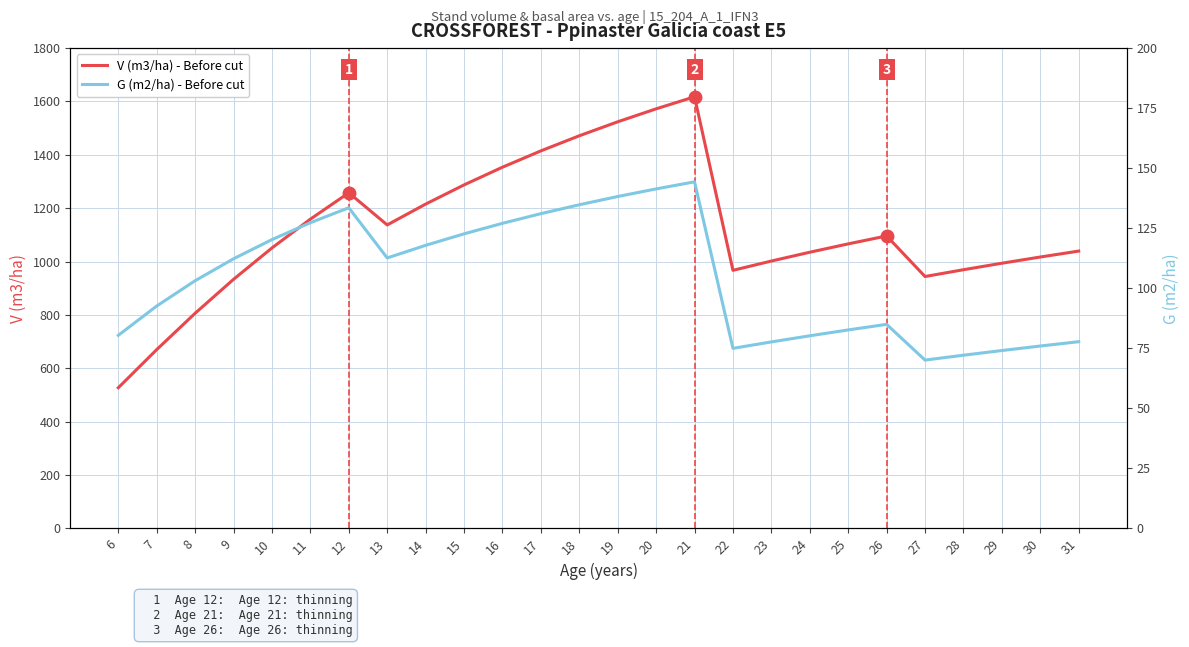

How many distinct data groups are displayed?

2